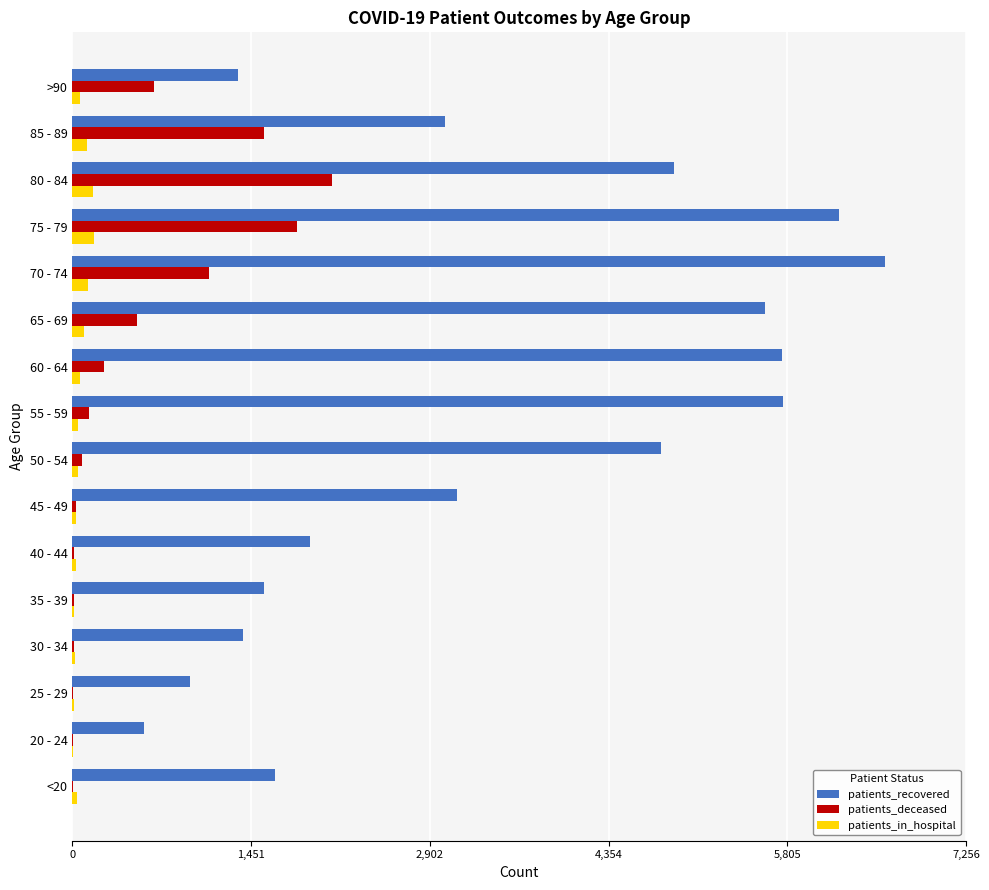

Which series has the largest total across all categories?

patients_recovered